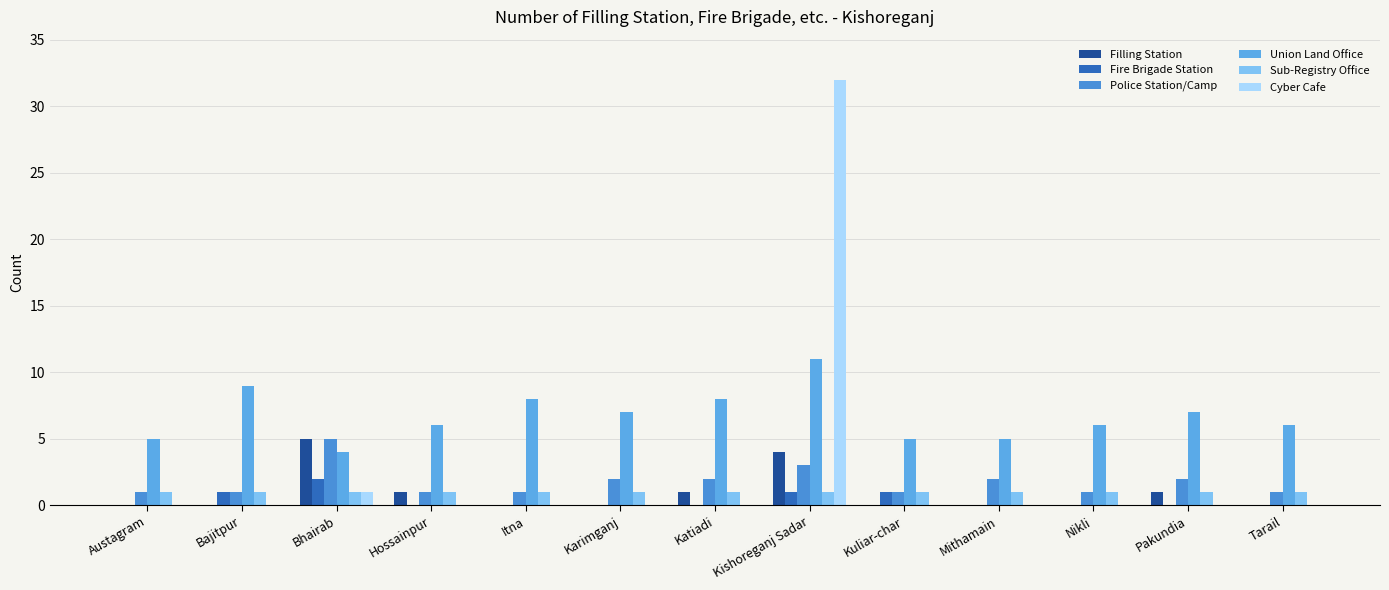

What is the difference between the maximum and minimum values in the Cyber Cafe series?

32